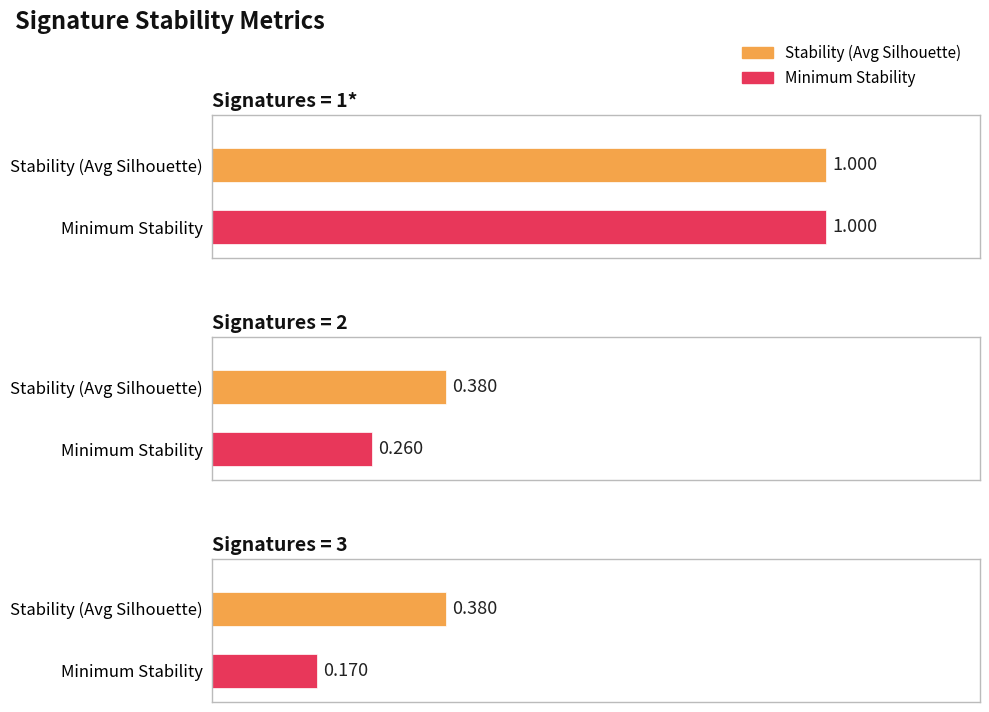

The value of Minimum Stability at 2 is 0.3. True or false?

True